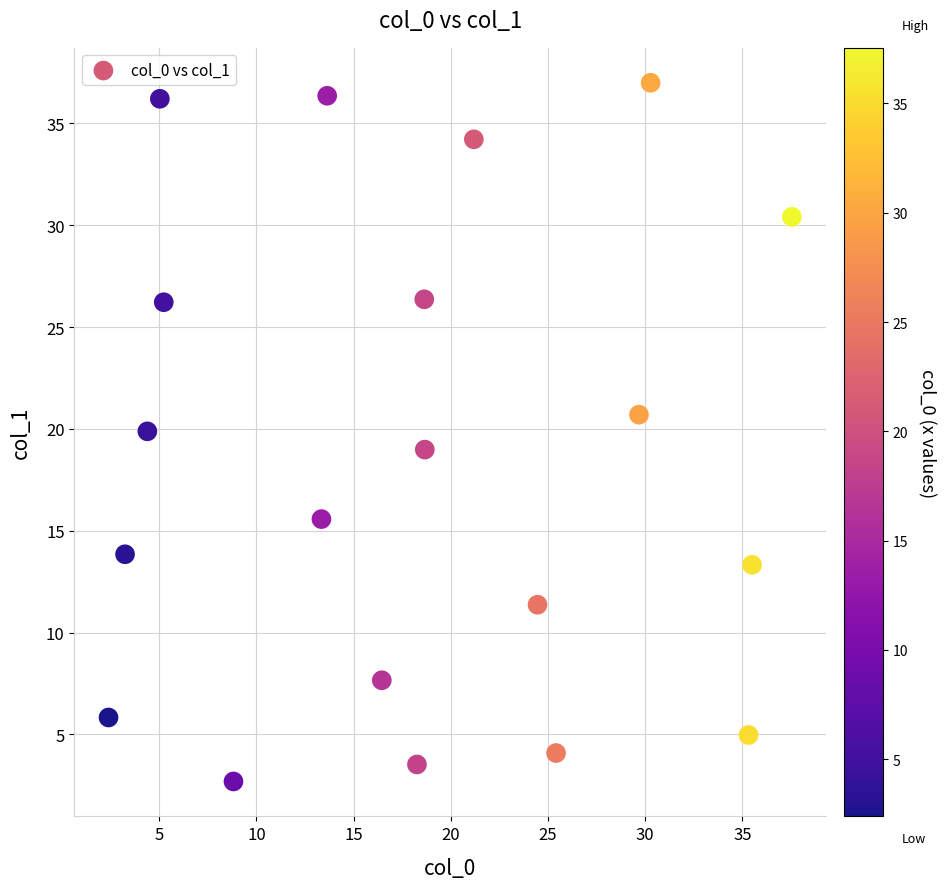

What is the range of Y values (max minus min)?

34.3